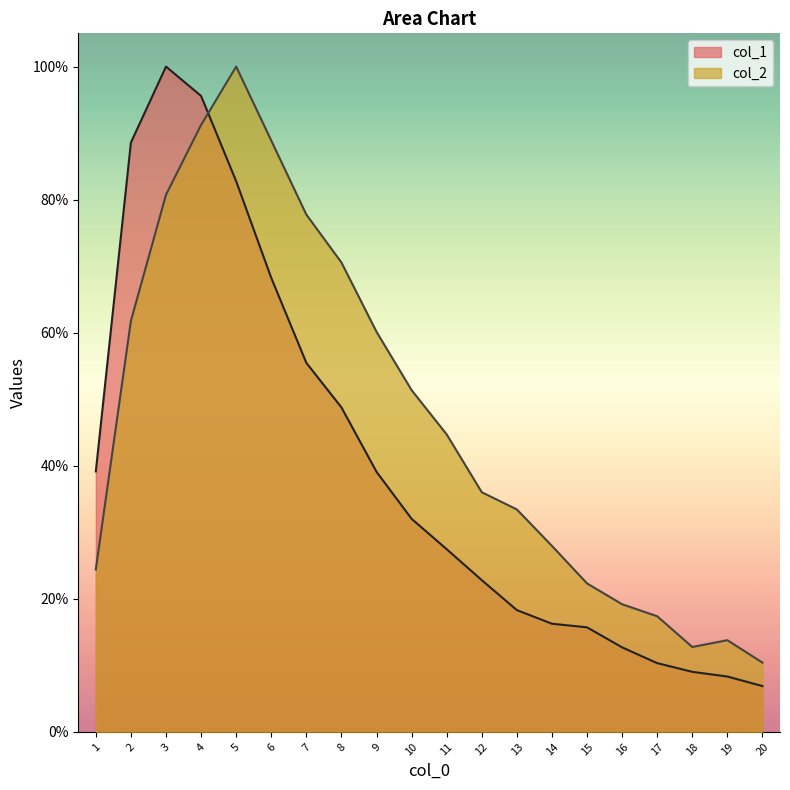

What is the value of the col_1 point at the 17th from the left?

10.3